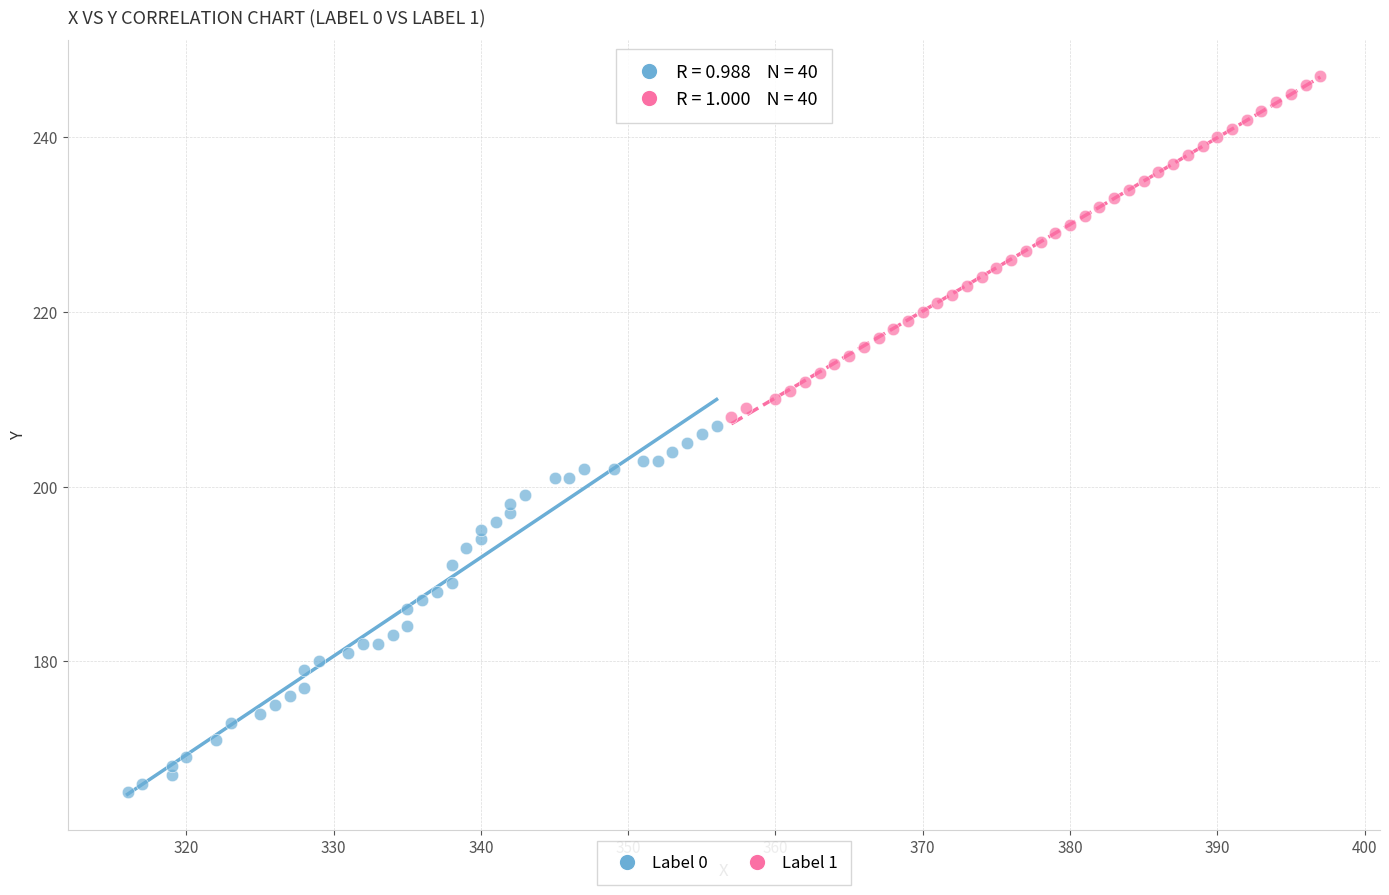

Which series has the largest Y range (max minus min)?

Label 0